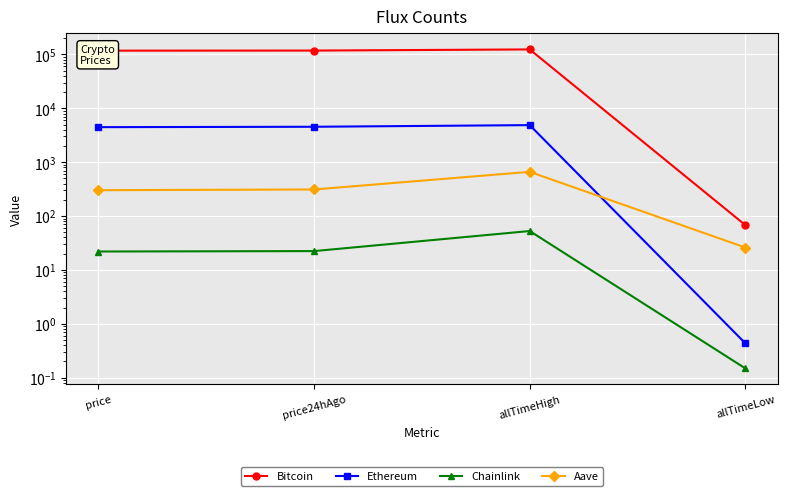

Which label corresponds to the largest value in the chart?

allTimeHigh